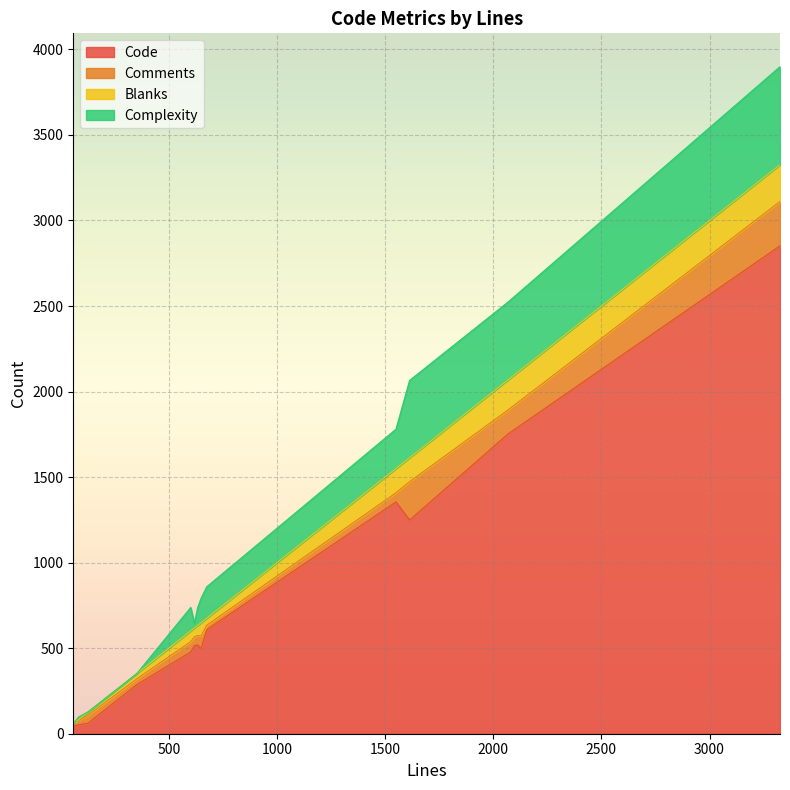

In Code, how many points are higher than both neighbors (excluding endpoints)?

2